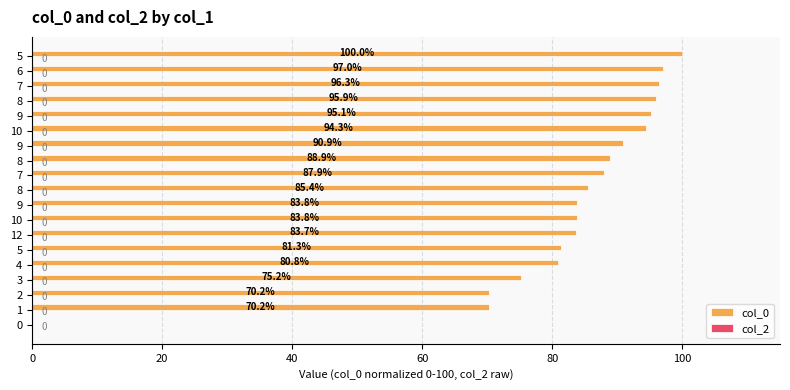

How many distinct data groups are displayed?

1